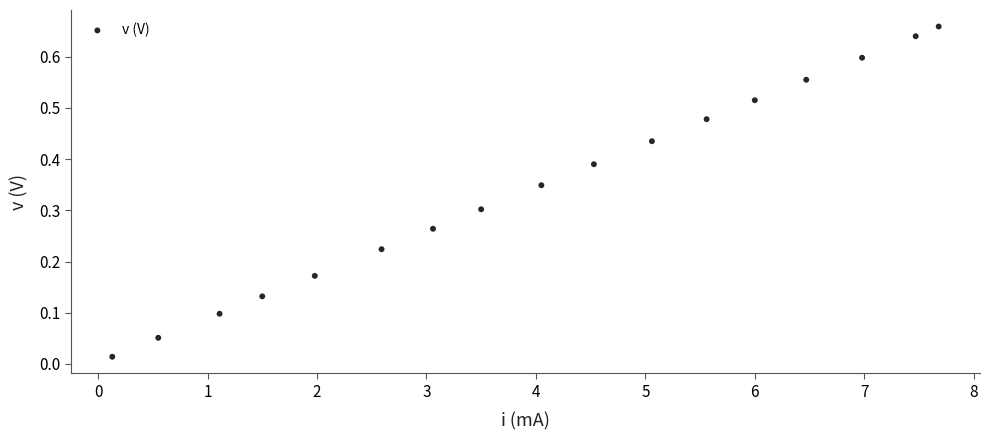

What is the range of X values (max minus min)?

7.5